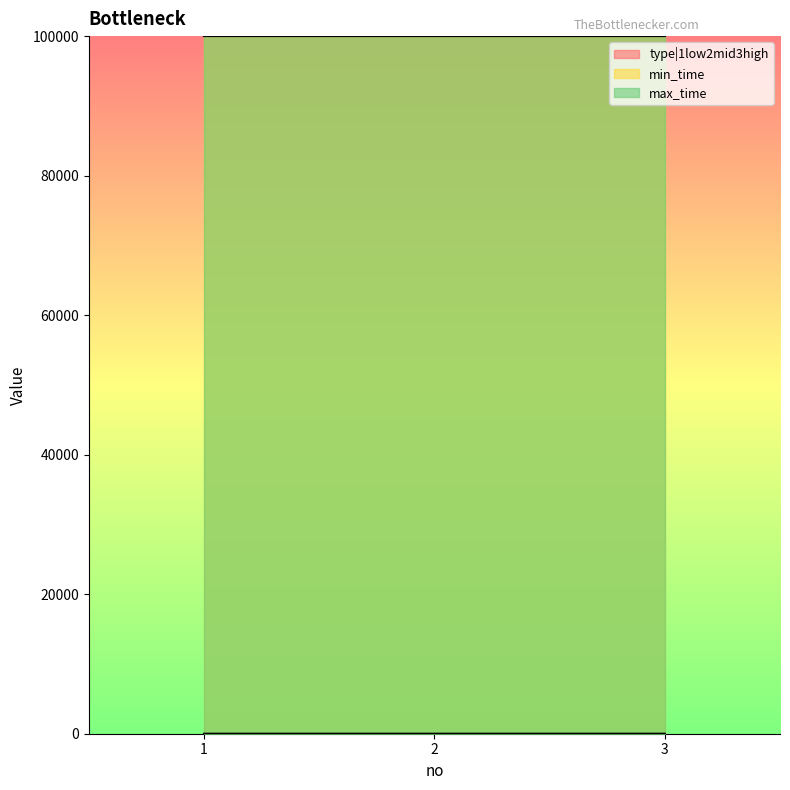

What is the sum of all type|1low2mid3high values?

6